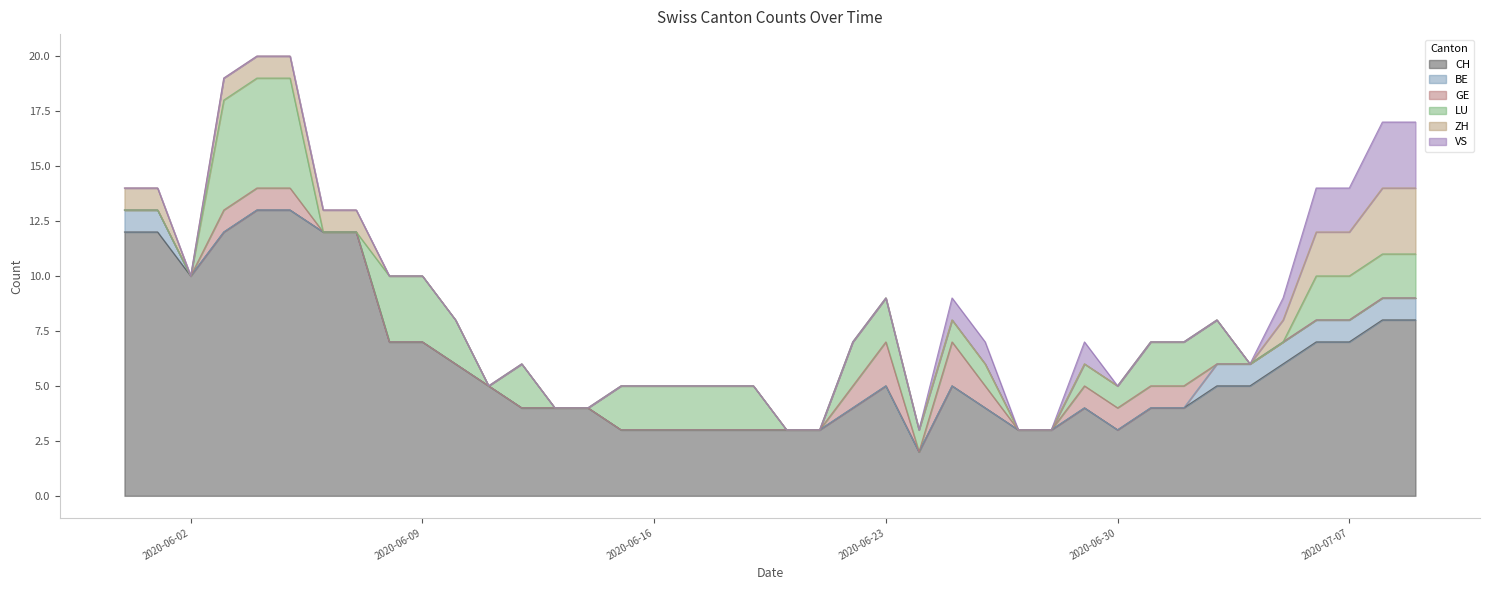

What is the label of the 25th point from the right?

2020-06-15